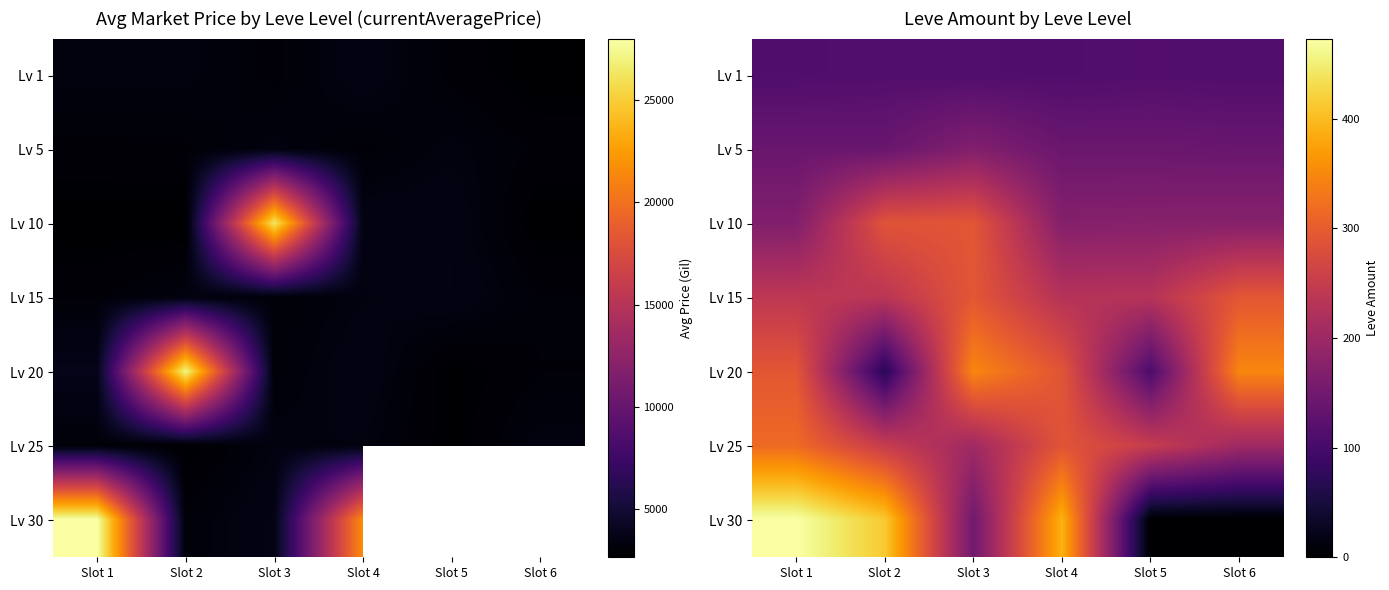

What is the difference between the maximum and minimum values in the Lv 30 series?

473